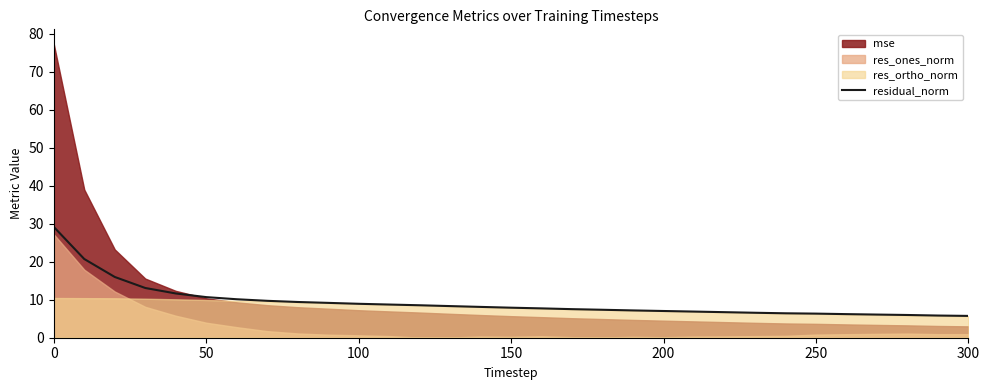

The residual_norm series shows 15.1 at 100. True or false?

False